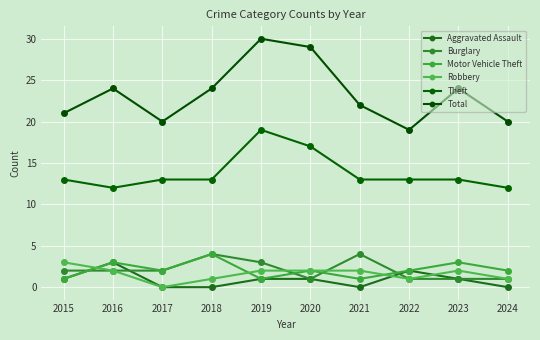

Rank the categories by Total value from highest to lowest.

2019, 2020, 2016, 2018, 2023, 2021, 2015, 2017, 2024, 2022